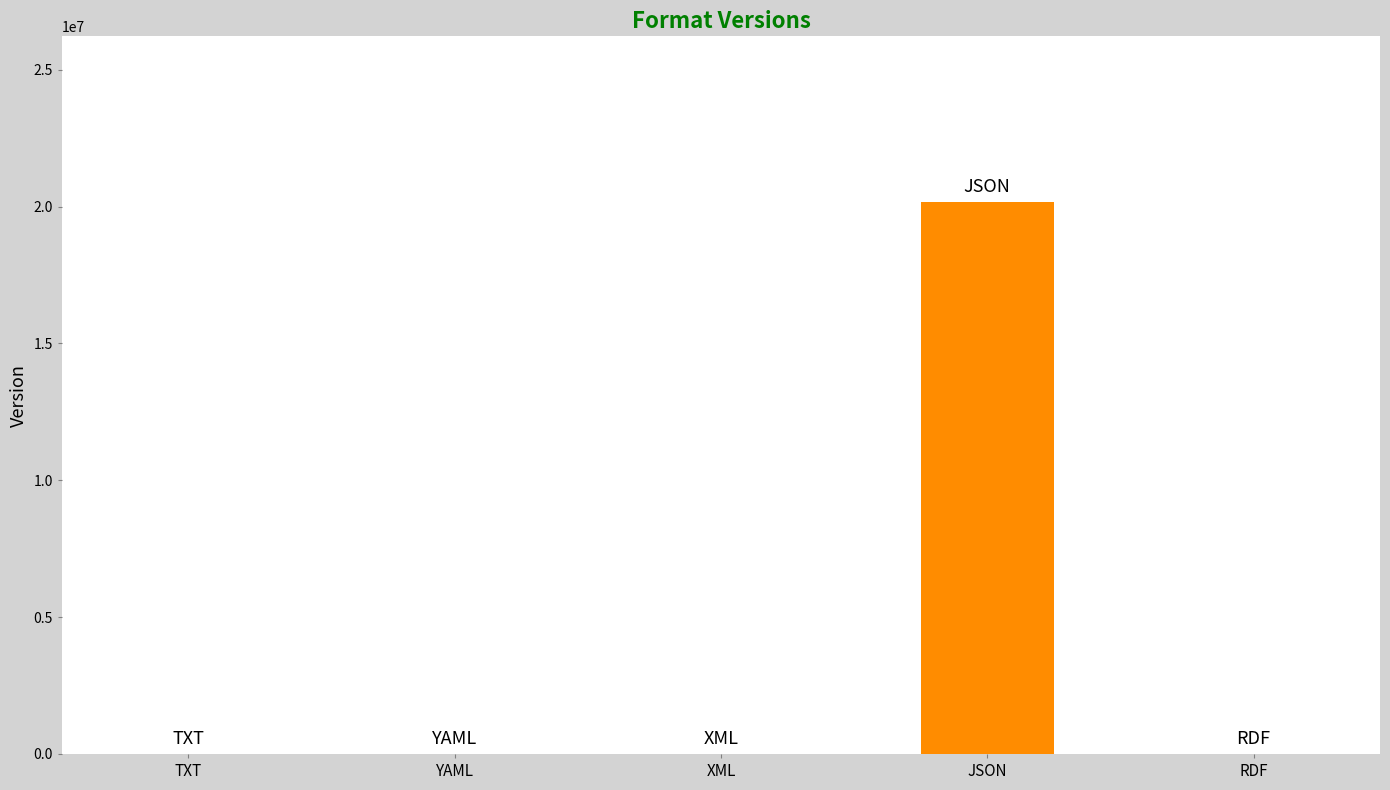

What is the label of the 1st bar from the left?

TXT